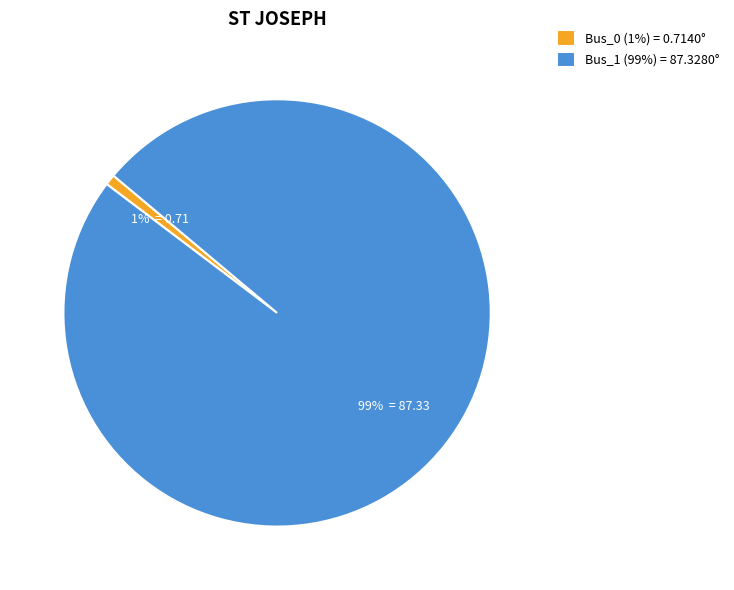

To the nearest percent, what is the average slice percentage?

50%